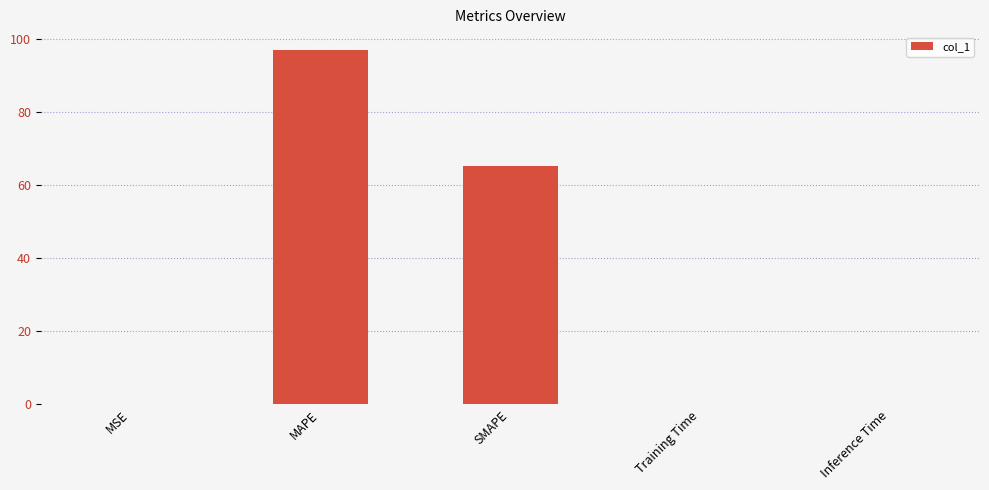

Does the chart contain stacked bars?

No